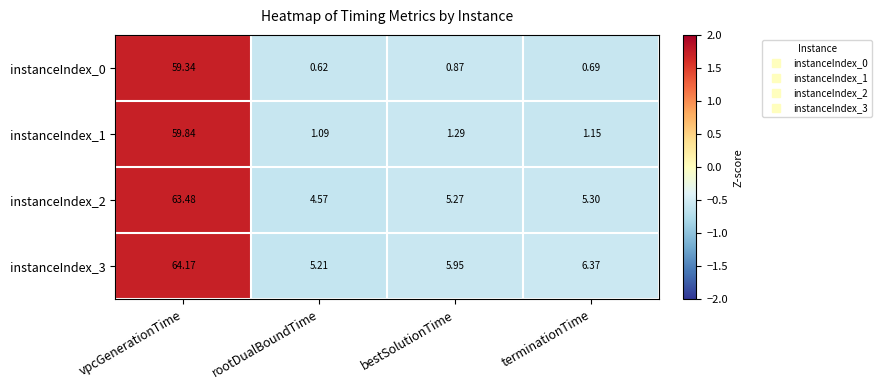

At which category is the sum across all series the highest?

vpcGenerationTime